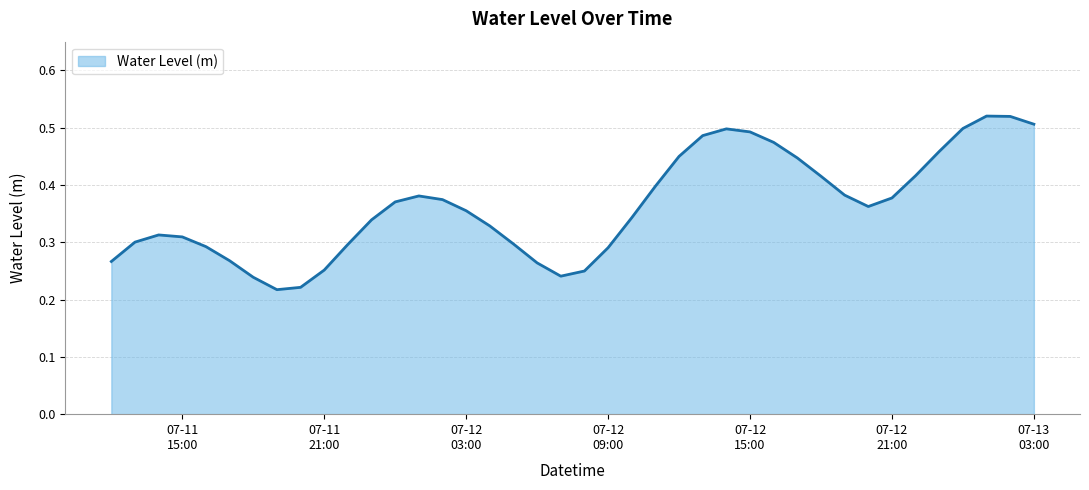

What is the label of the 30th point from the left?

2025-07-12 17:00:00